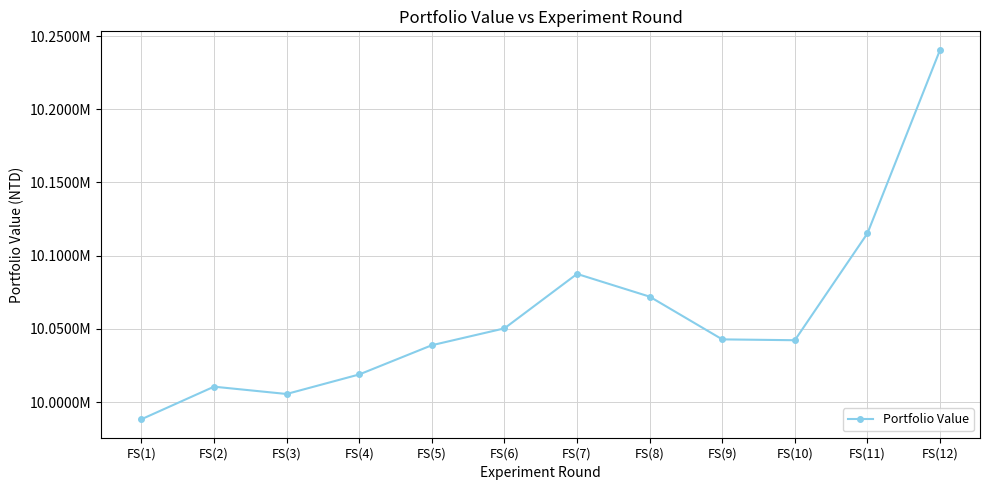

List the labels in order of value, smallest first.

FS(1), FS(3), FS(2), FS(4), FS(5), FS(10), FS(9), FS(6), FS(8), FS(7), FS(11), FS(12)